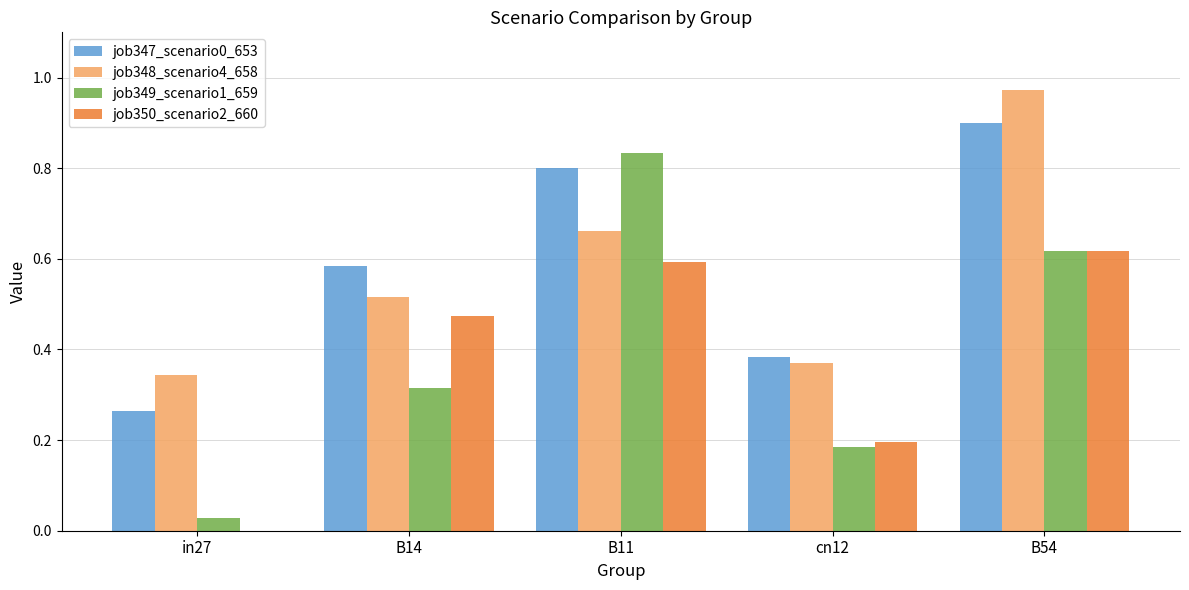

Which category has the highest value in the job350_scenario2_660 series?

B54